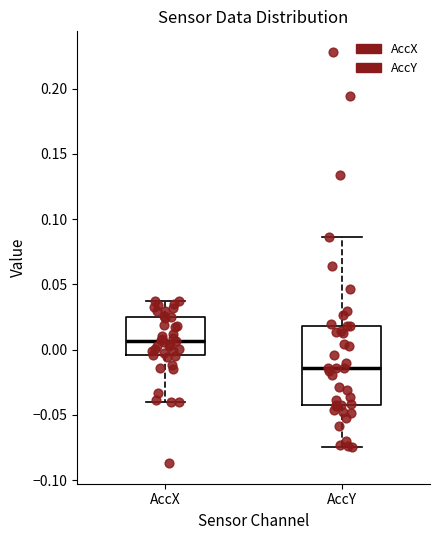

Where is the lower edge of the box for AccX on the y-axis? The values are not printed on the chart, so give them approximately, as read against the axis.

-0.005